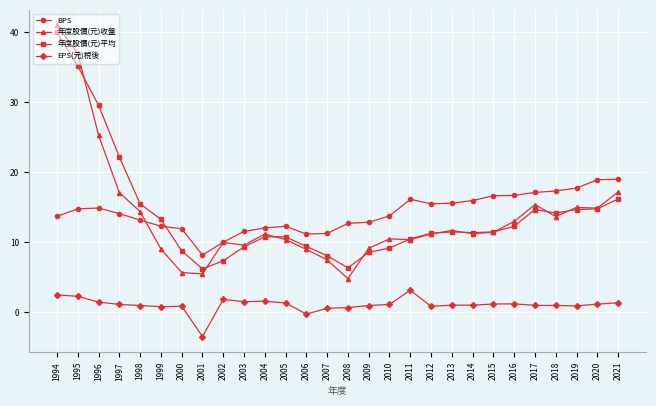

The 年度股價(元)收盤 series shows 2.9 at 2010. True or false?

False